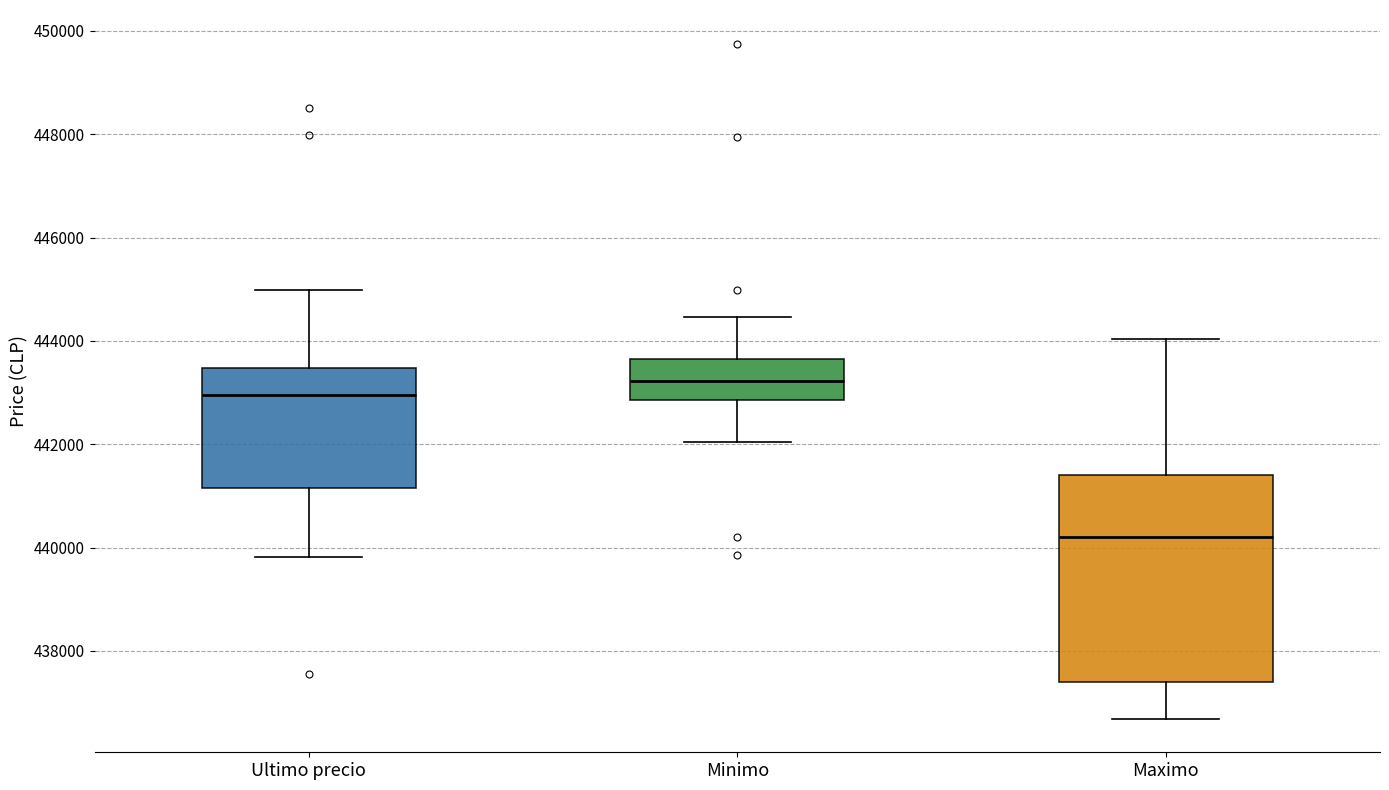

Reading left to right, transcribe this box plot: for each box, give where its median line is, the range the box spans, and where its two whiskers end, as read against the y-axis. The values are not printed on the chart, so give them approximately, as read against the axis.

Ultimo precio: median 443000, box 441200 to 443400, whiskers 439800 to 445000
Minimo: median 443200, box 442800 to 443600, whiskers 442000 to 444400
Maximo: median 440200, box 437400 to 441400, whiskers 436600 to 444000